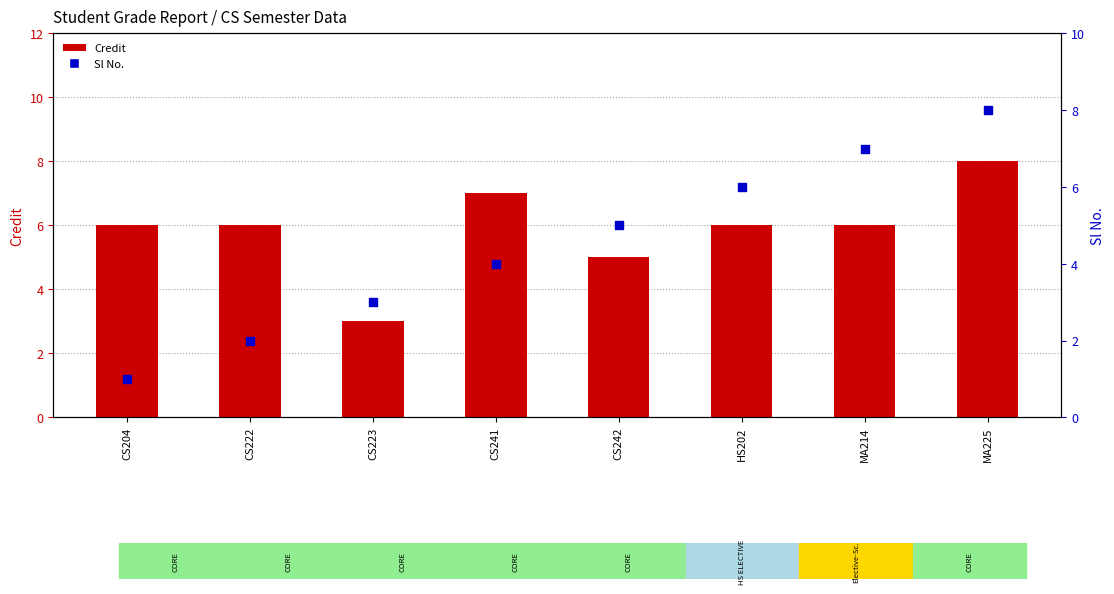

Which series has the largest total across all categories?

Credit